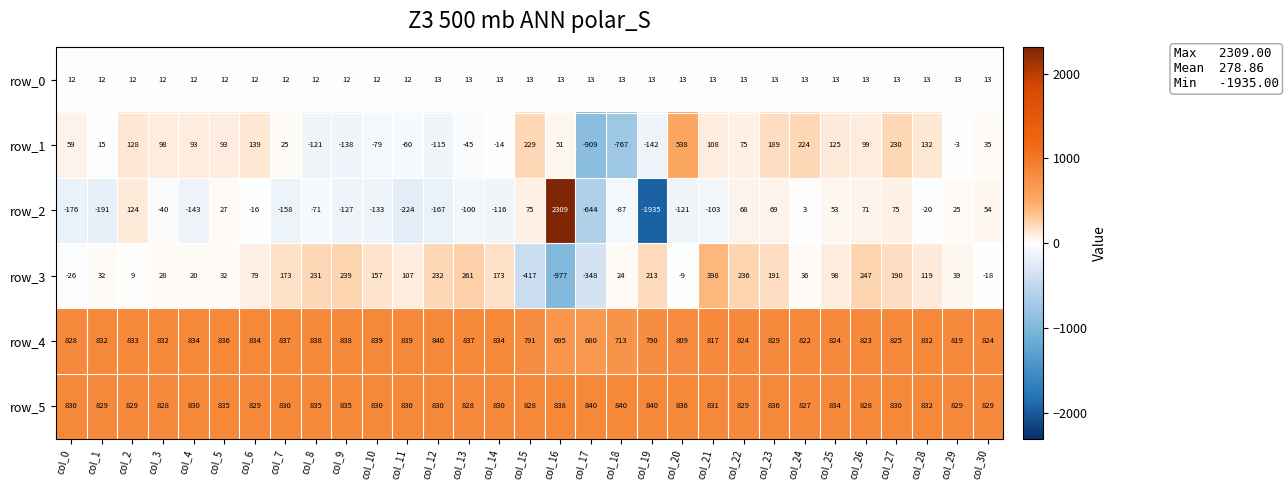

How many distinct data groups are displayed?

6